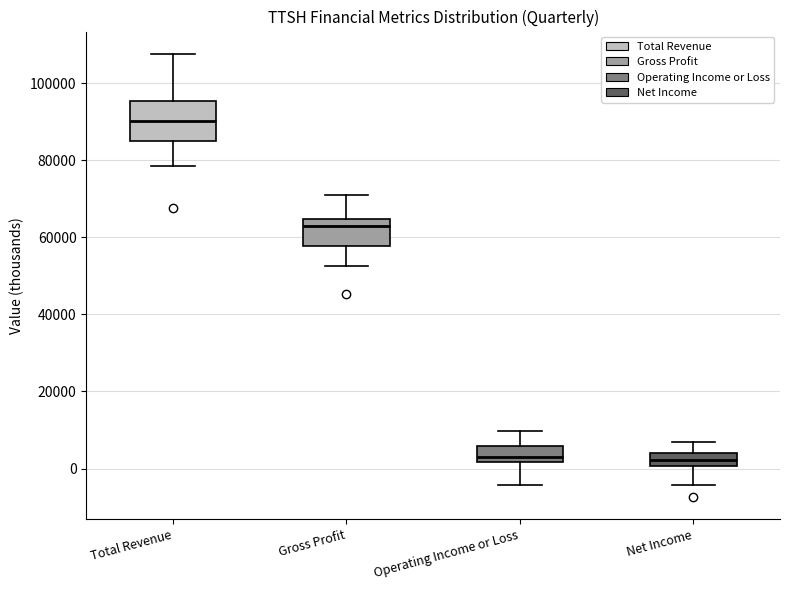

Which box's median line is the highest?

Total Revenue